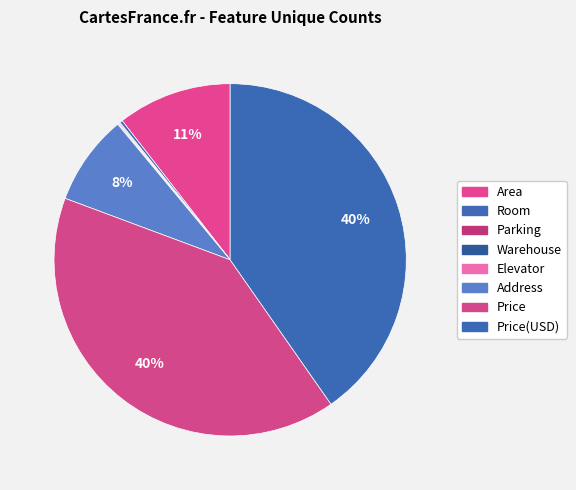

How many slices are in this pie chart?

8